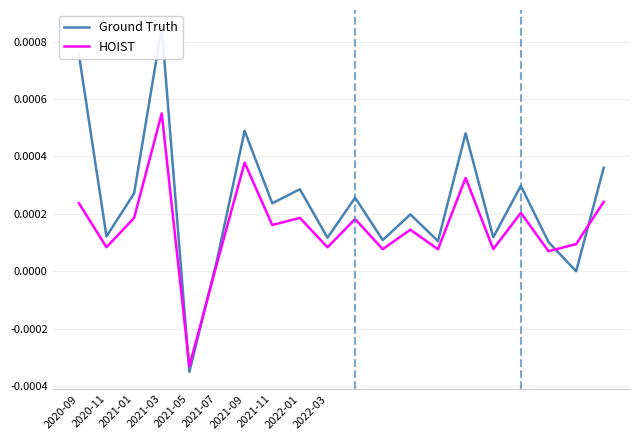

Between which two adjacent categories do Ground Truth and HOIST first intersect?

2021-03 and 2021-05